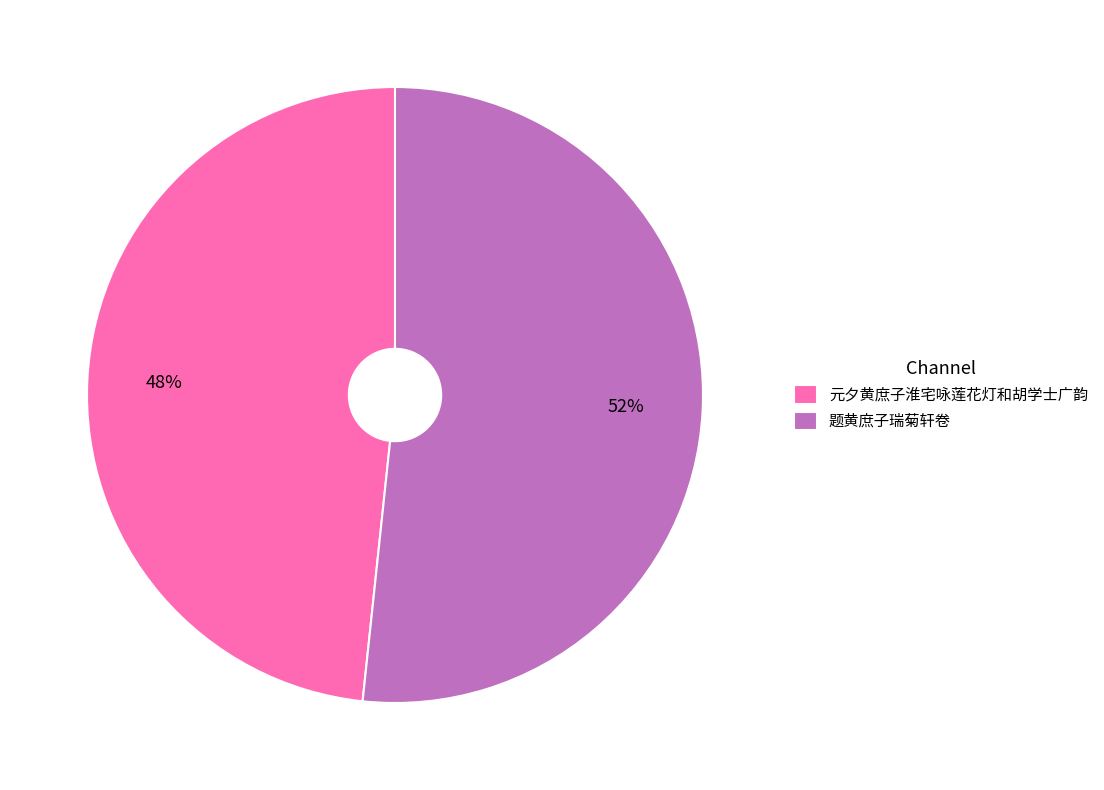

True or false: 元夕黄庶子淮宅咏莲花灯和胡学士广韵 accounts for 48% of the total.

True